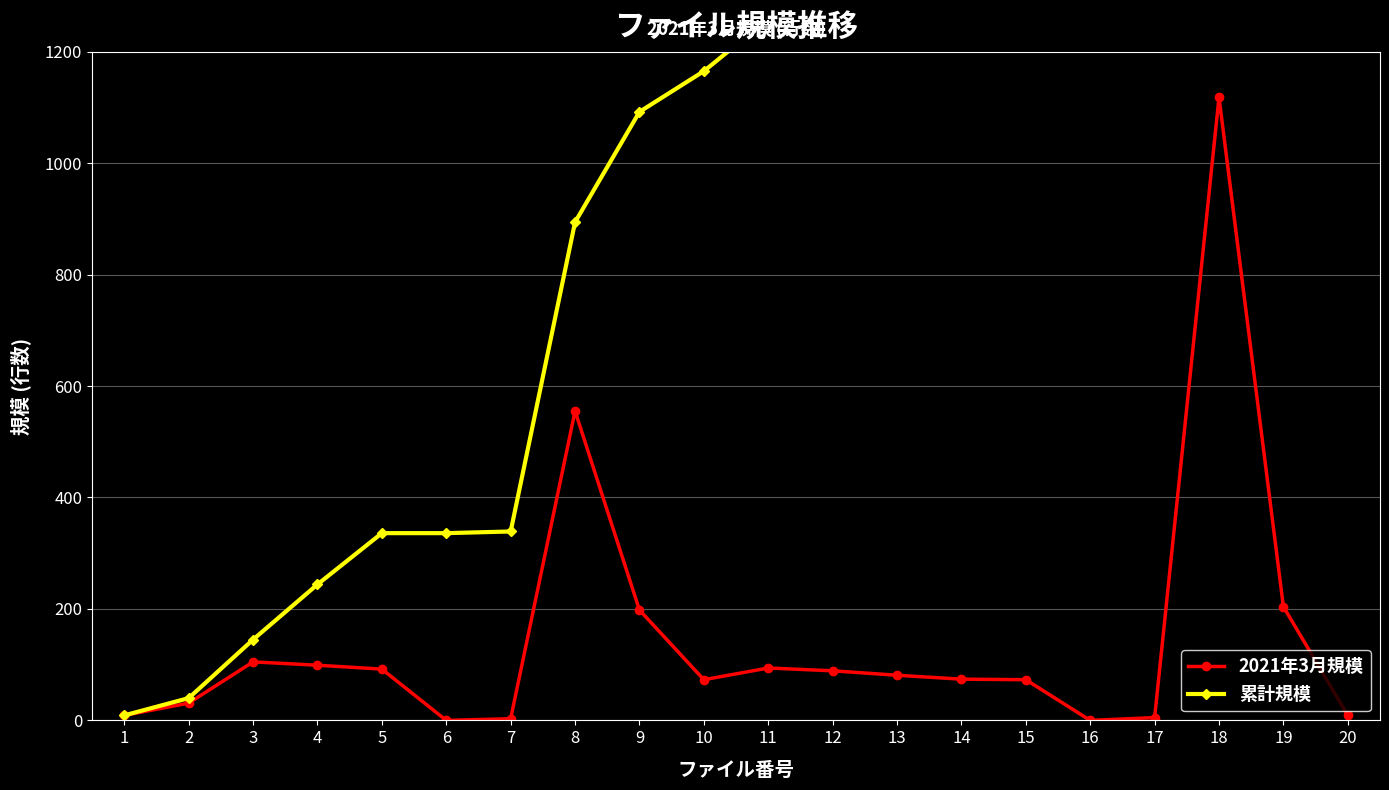

Rank the series at 16 from lowest to highest value.

2021年3月規模, 累計規模